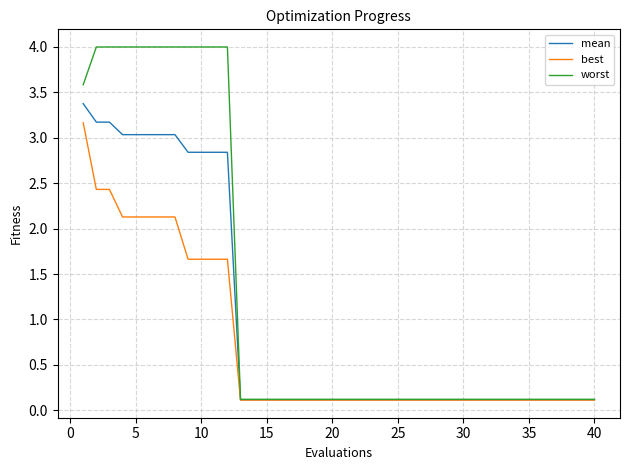

What are all the series names shown in the legend?

mean, best, worst